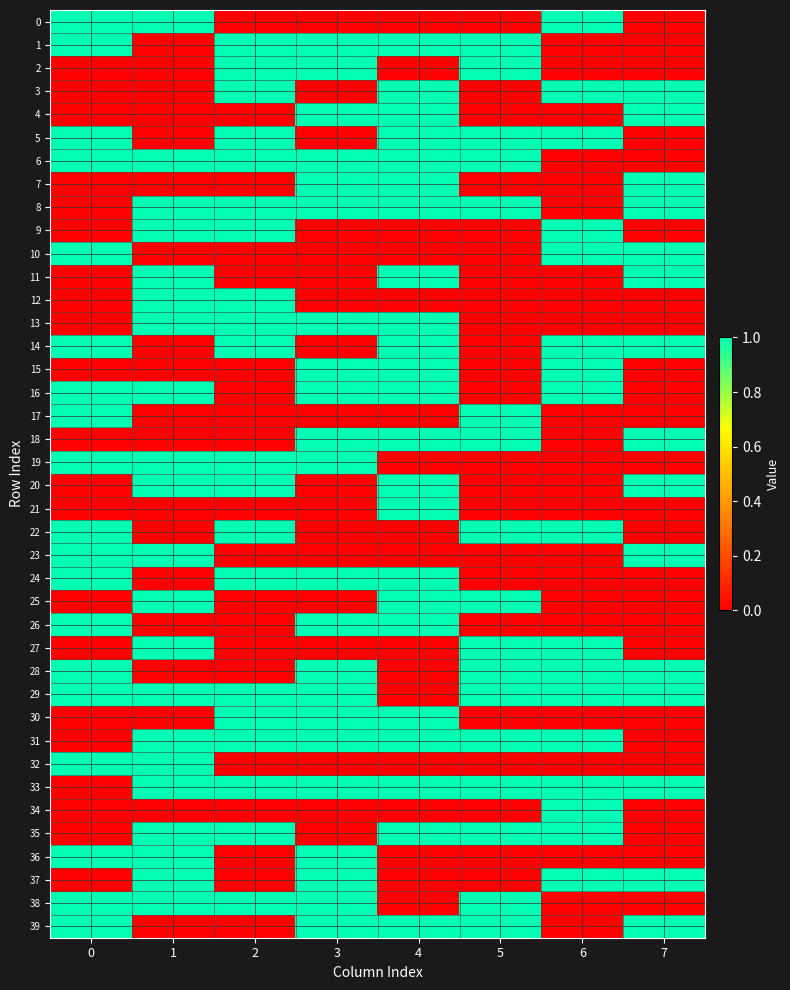

At which category is the sum across all series the highest?

4